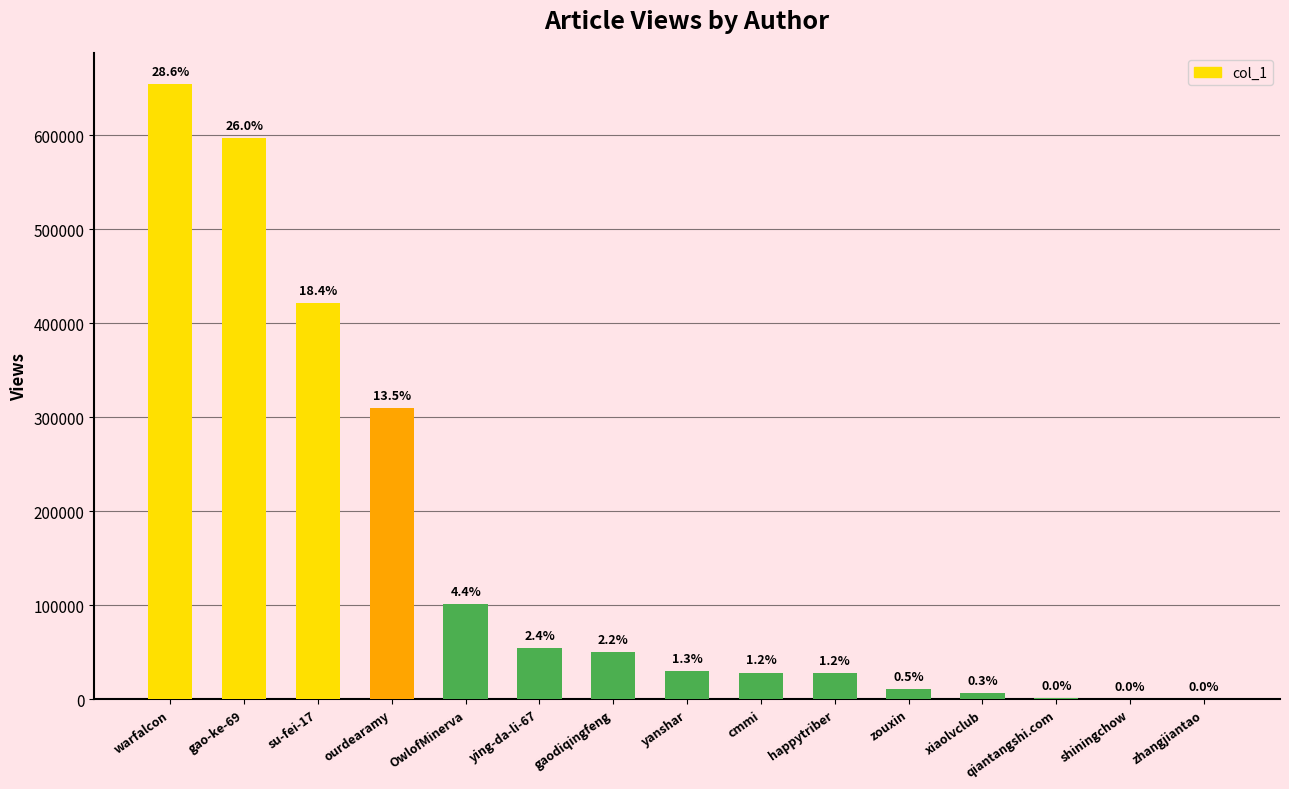

The value at OwlofMinerva is 100892. True or false?

True